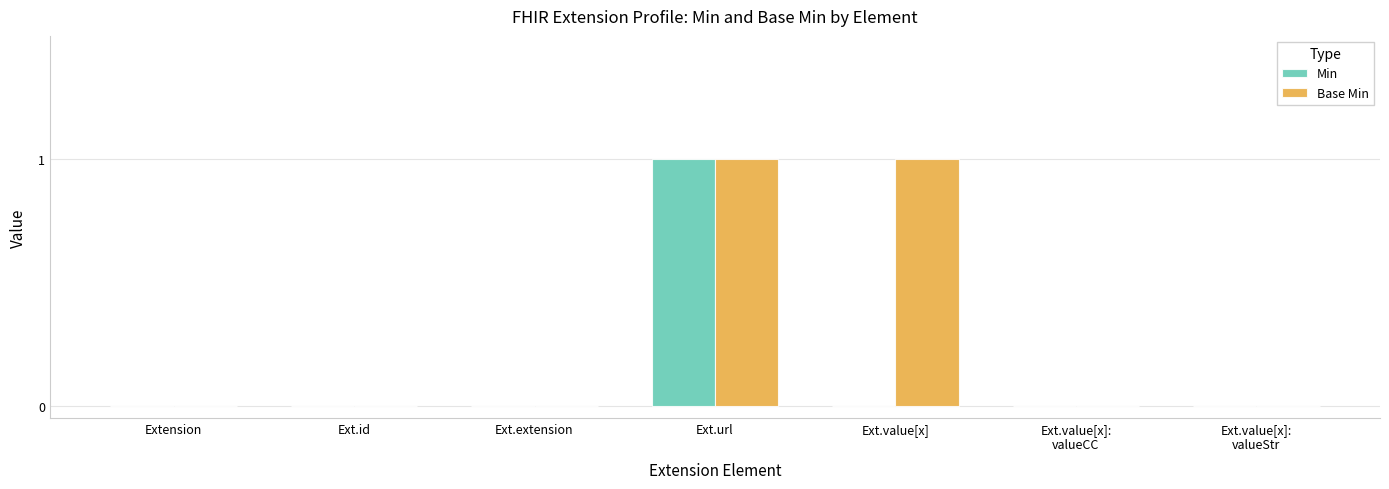

What are all the series names shown in the legend?

Min, Base Min